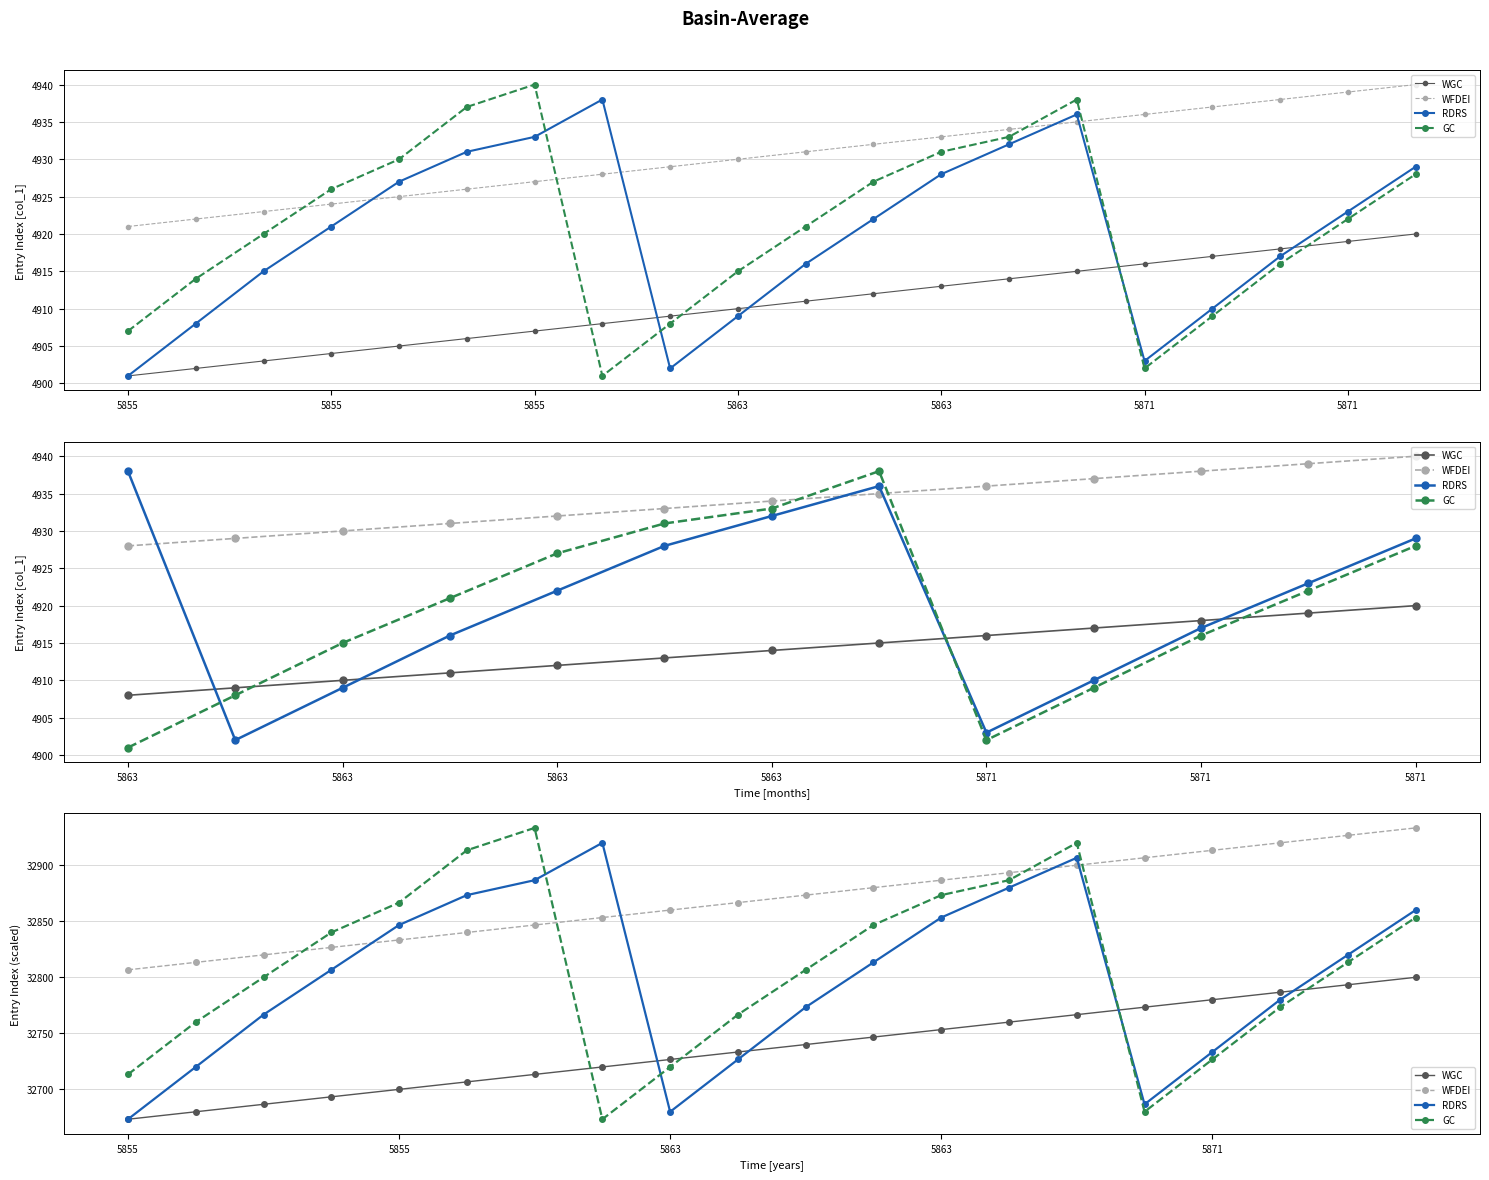

What is the sum of the WFDEI values at 5855 and 5863?

65640.0